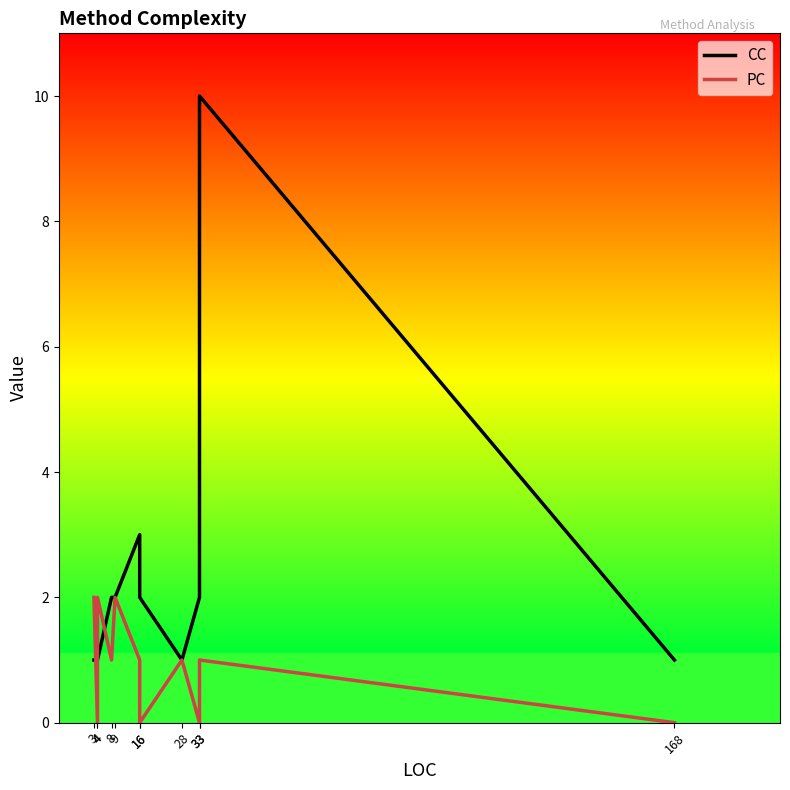

Between 9 and 168, which series saw the biggest shift?

PC